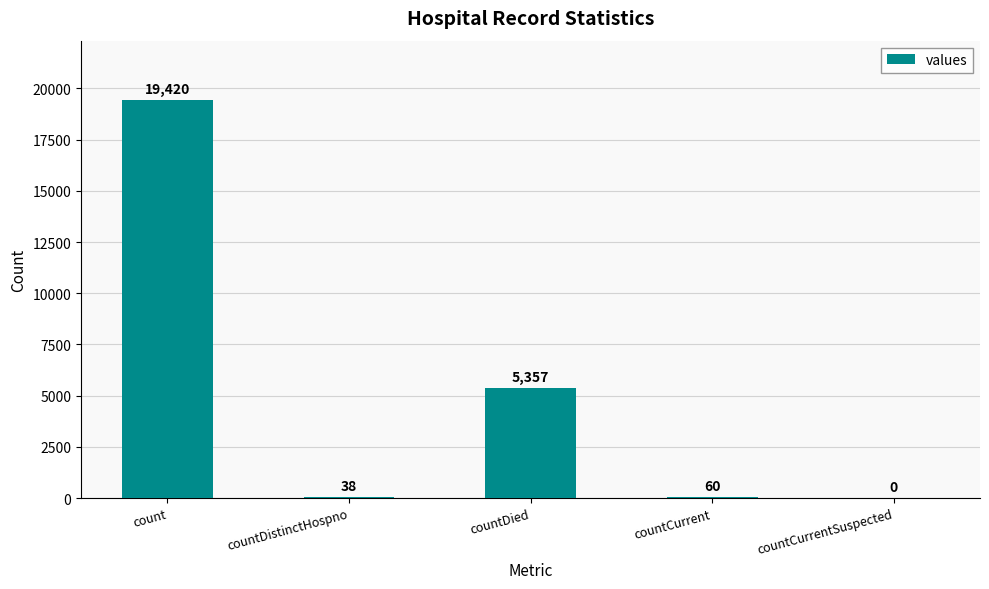

At which label does the data first exceed 60?

count